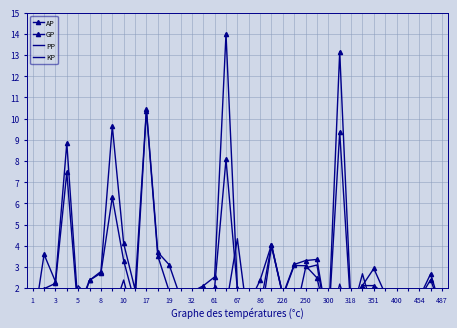

What is the difference between the maximum and second lowest values in the AP series?

10.2